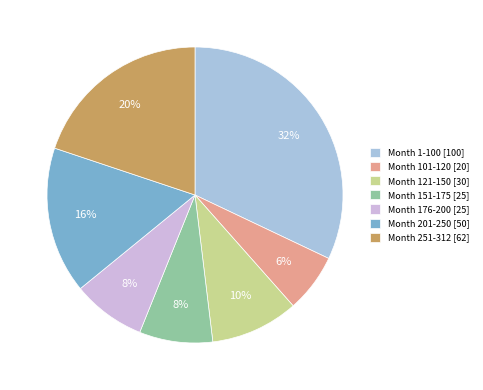

To the nearest percent, what percentage of the pie is Month 101-120 [20]?

6%